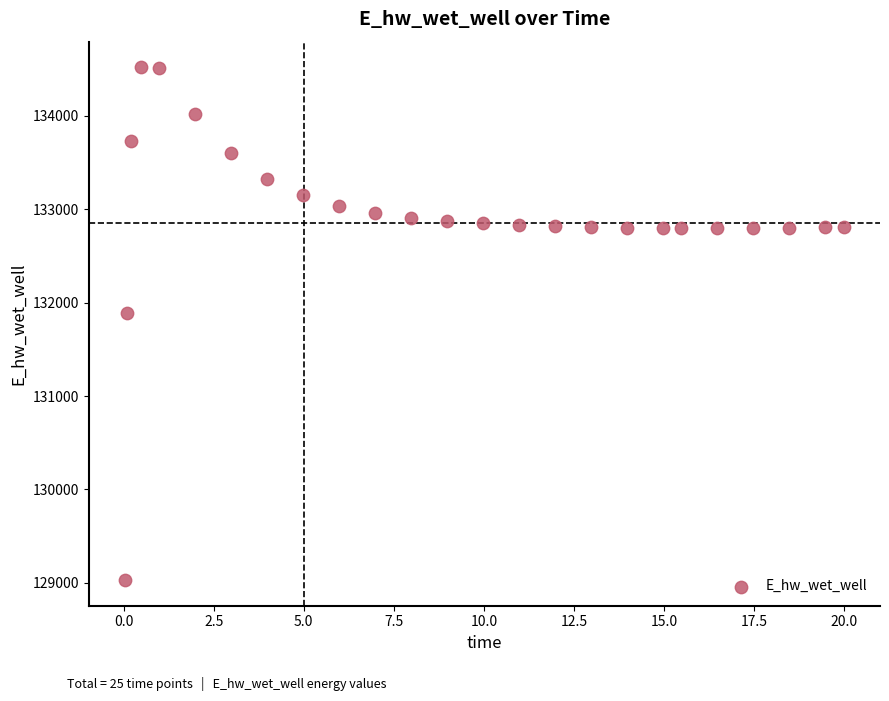

What is the range of Y values (max minus min)?

5489.5